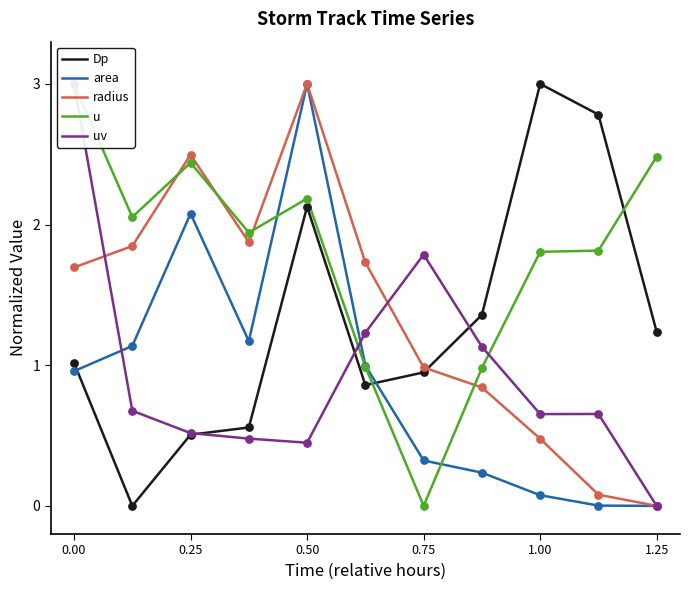

Which series has the largest total across all categories?

u